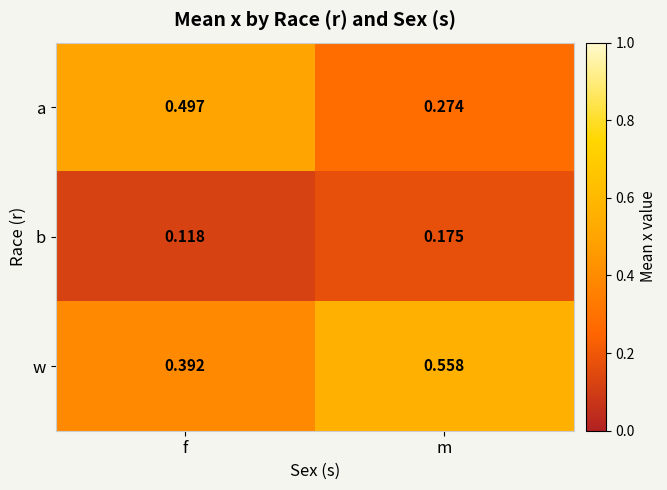

Where is b nearest to the value 0?

f